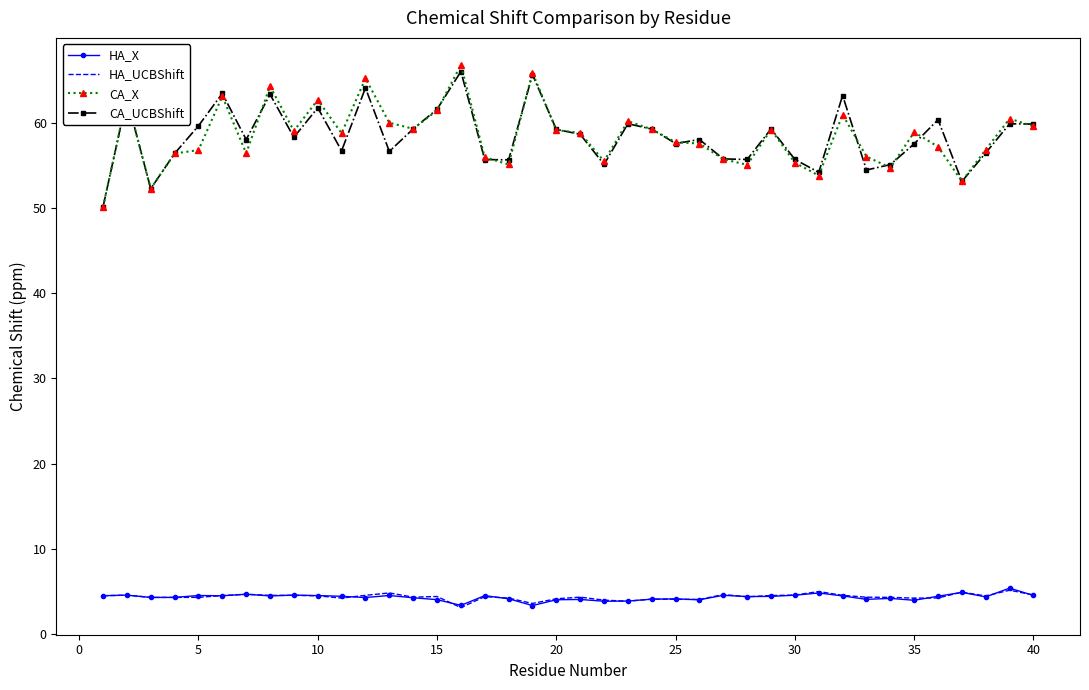

What is the maximum value for CA_X?

66.8